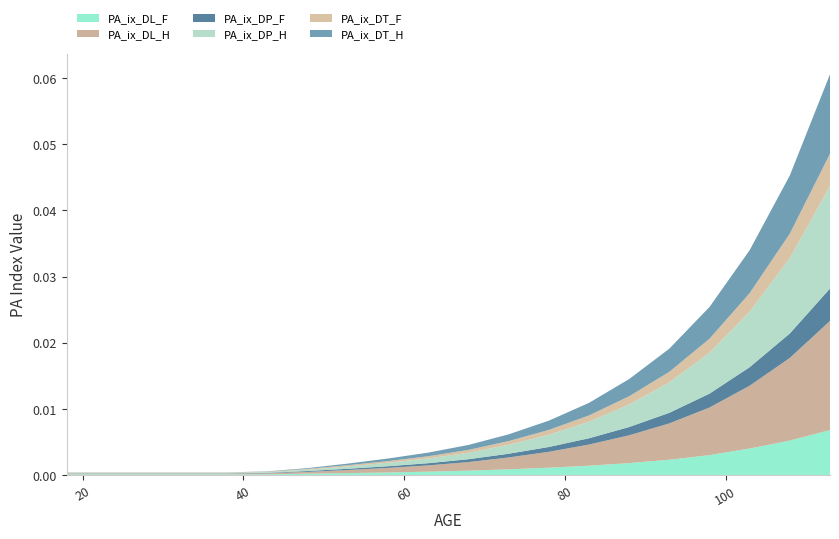

What are all the series names shown in the legend?

PA_ix_DL_F, PA_ix_DL_H, PA_ix_DP_F, PA_ix_DP_H, PA_ix_DT_F, PA_ix_DT_H